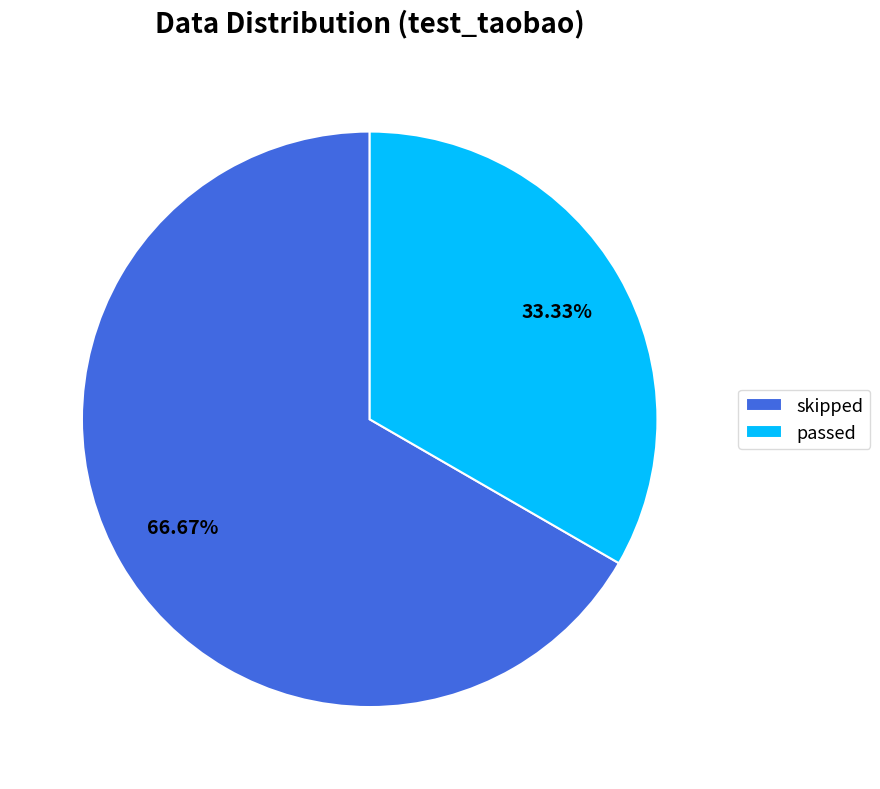

Which has a higher value, passed or skipped?

skipped